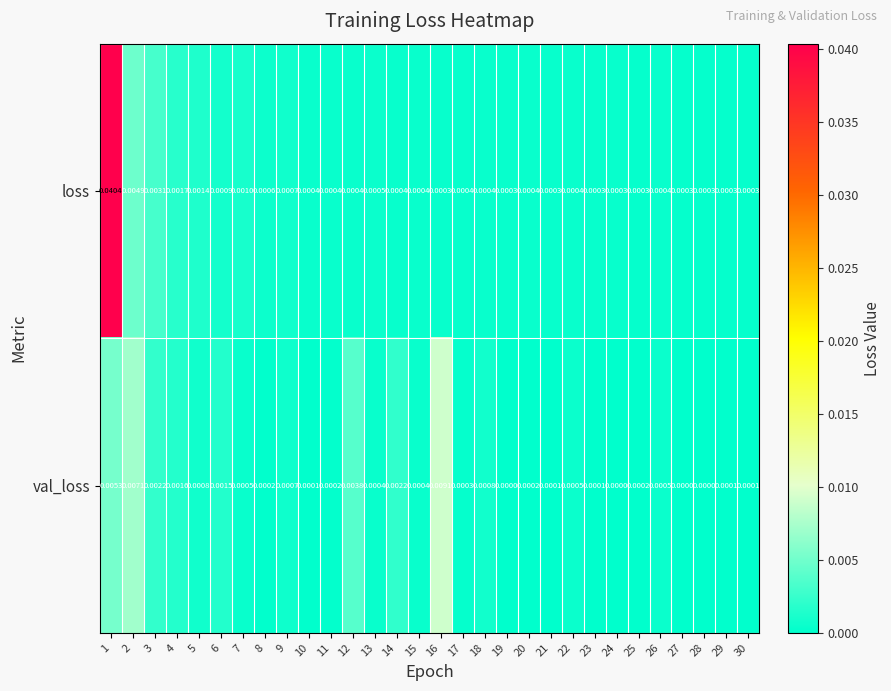

List the series in order of their overall mean, highest first.

loss, val_loss